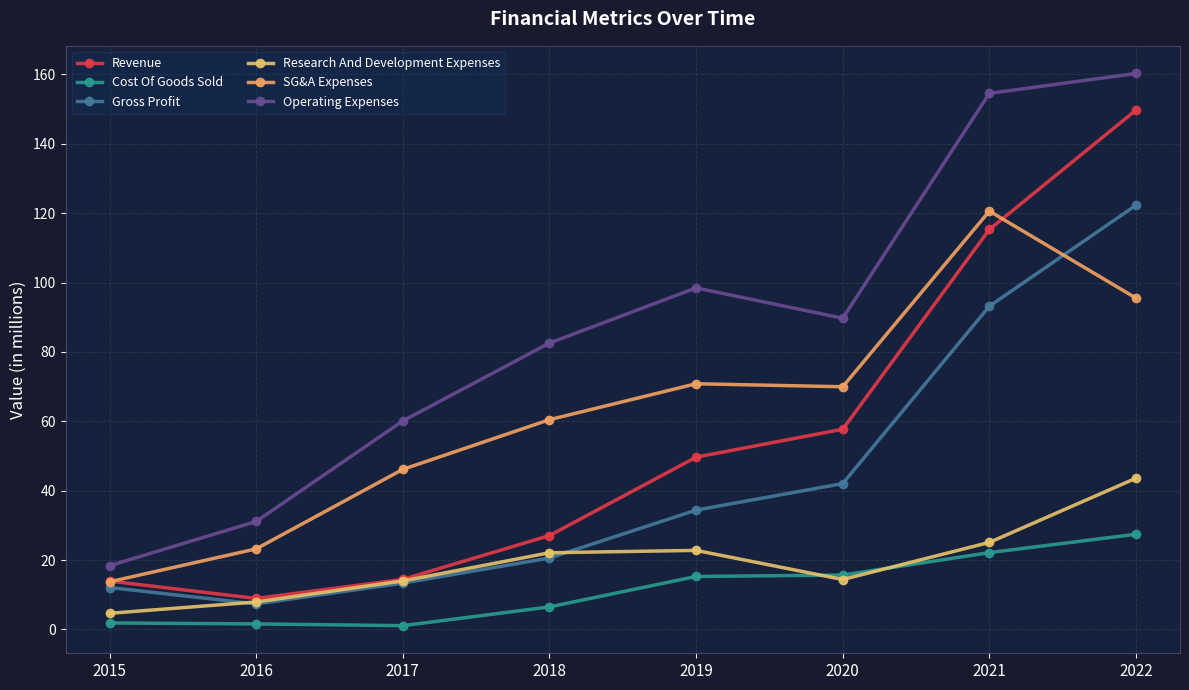

What is the minimum value for Operating Expenses?

18.4